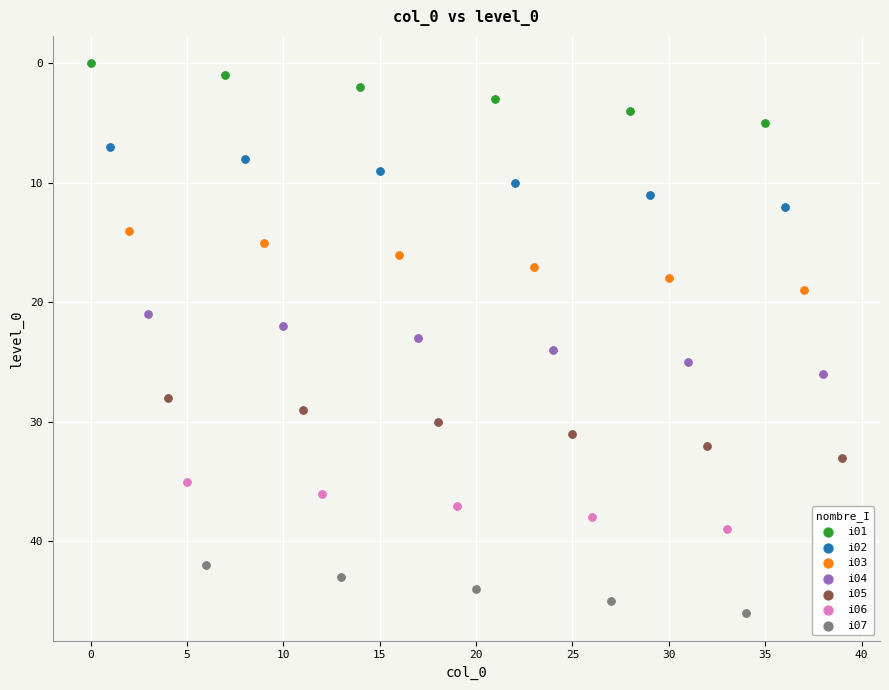

Which series reaches the minimum Y coordinate?

i01